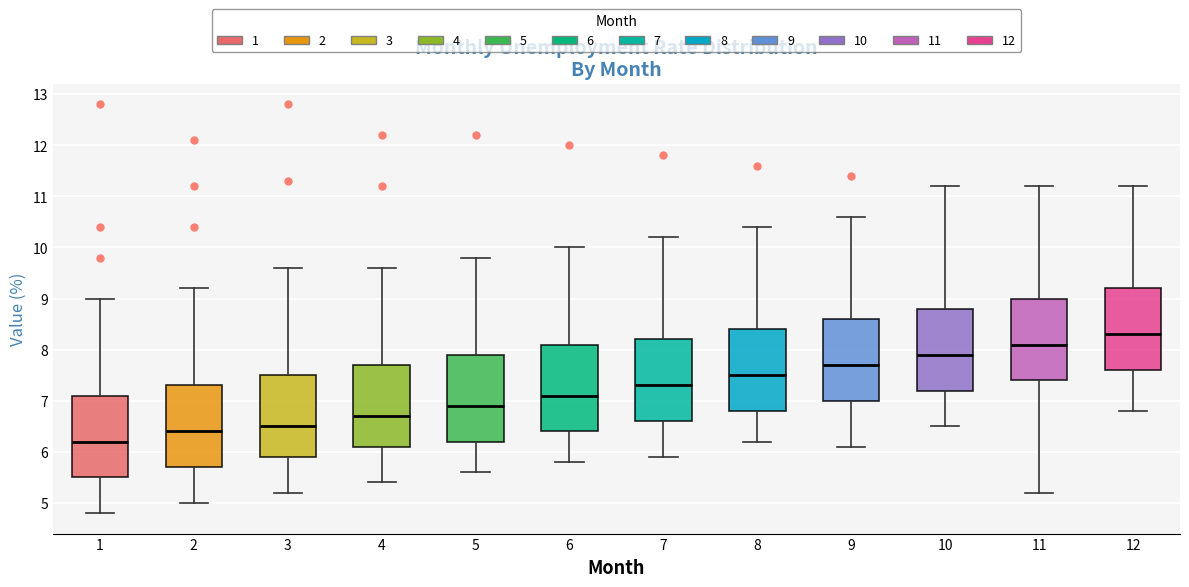

Reading left to right, read every box against the y-axis: the position of its median line, the range the box covers, and the ends of its whiskers. The values are not printed on the chart, so give them approximately, as read against the axis.

1: median 6.2, box 5.5 to 7.1, whiskers 4.8 to 9.0
2: median 6.4, box 5.7 to 7.3, whiskers 5.0 to 9.2
3: median 6.5, box 5.9 to 7.5, whiskers 5.2 to 9.6
4: median 6.7, box 6.1 to 7.7, whiskers 5.4 to 9.6
5: median 6.9, box 6.2 to 7.9, whiskers 5.6 to 9.8
6: median 7.1, box 6.4 to 8.1, whiskers 5.8 to 10.0
7: median 7.3, box 6.6 to 8.2, whiskers 5.9 to 10.2
8: median 7.5, box 6.8 to 8.4, whiskers 6.2 to 10.4
9: median 7.7, box 7.0 to 8.6, whiskers 6.1 to 10.6
10: median 7.9, box 7.2 to 8.8, whiskers 6.5 to 11.2
11: median 8.1, box 7.4 to 9.0, whiskers 5.2 to 11.2
12: median 8.3, box 7.6 to 9.2, whiskers 6.8 to 11.2